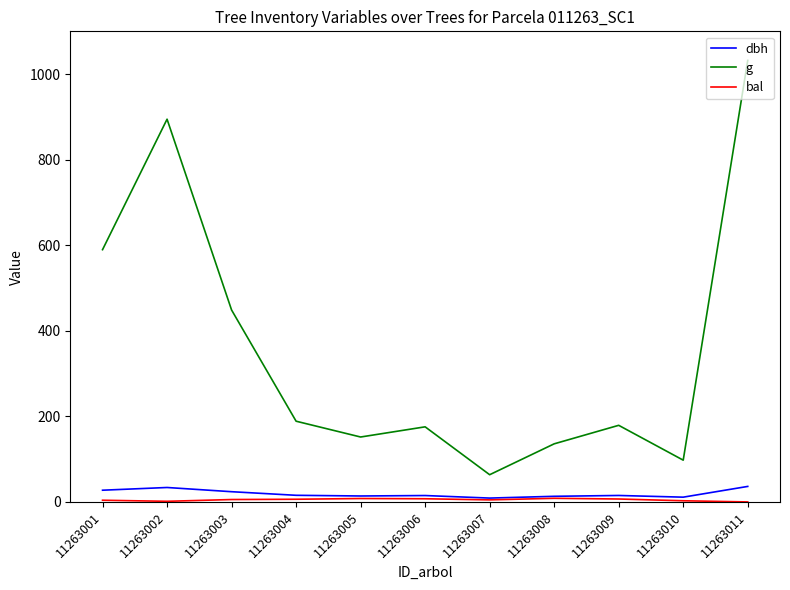

True or false: dbh and g cross at least once.

False